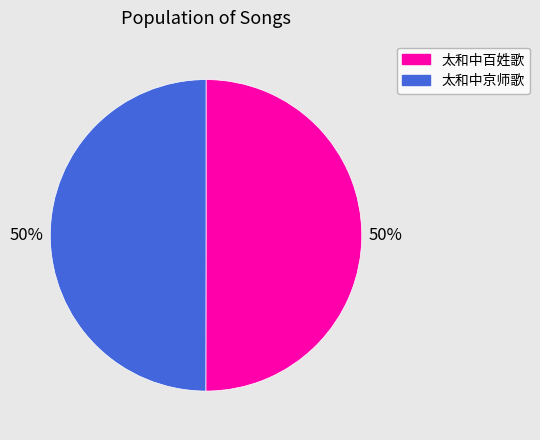

What percentage is the 太和中京师歌 slice, to the nearest percent?

50%